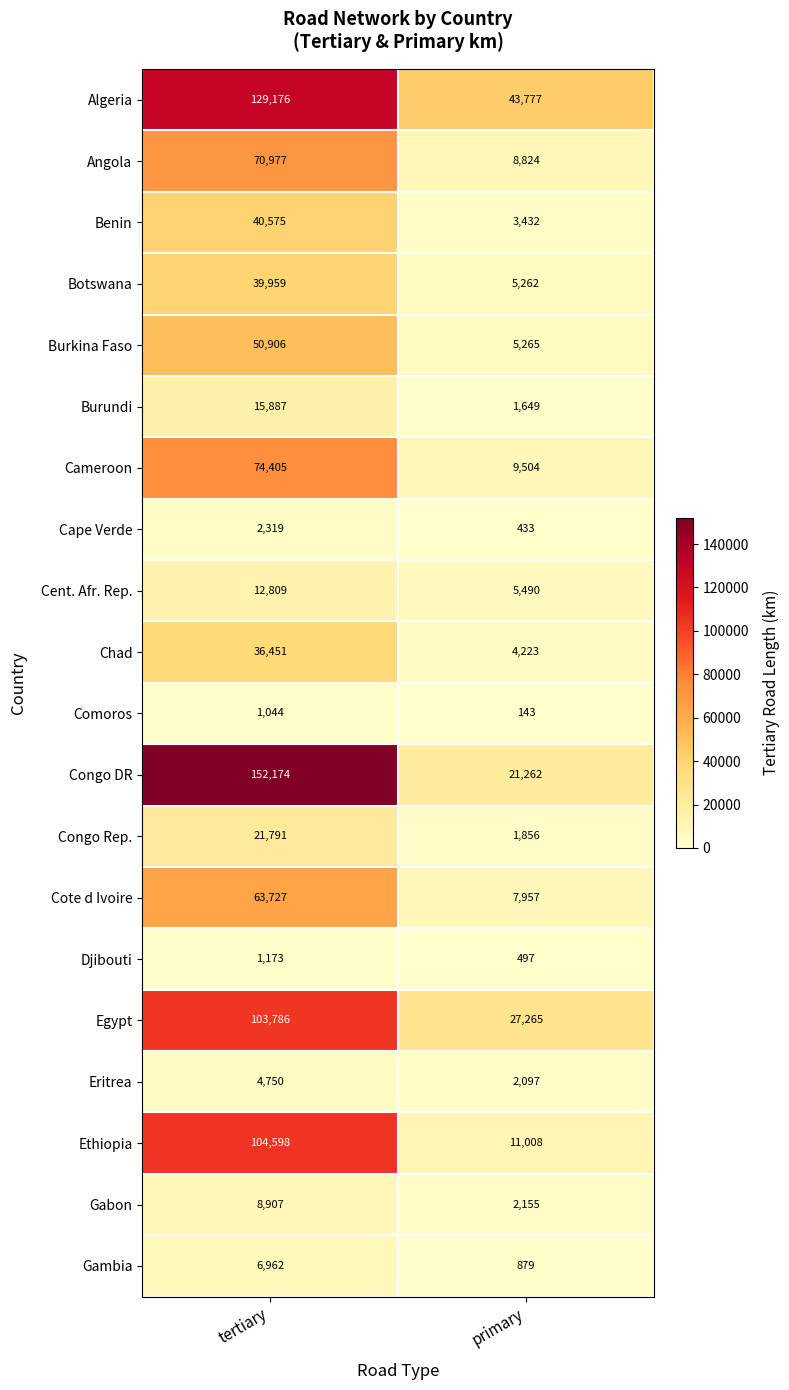

Between tertiary and primary, which series saw the biggest shift?

Congo DR